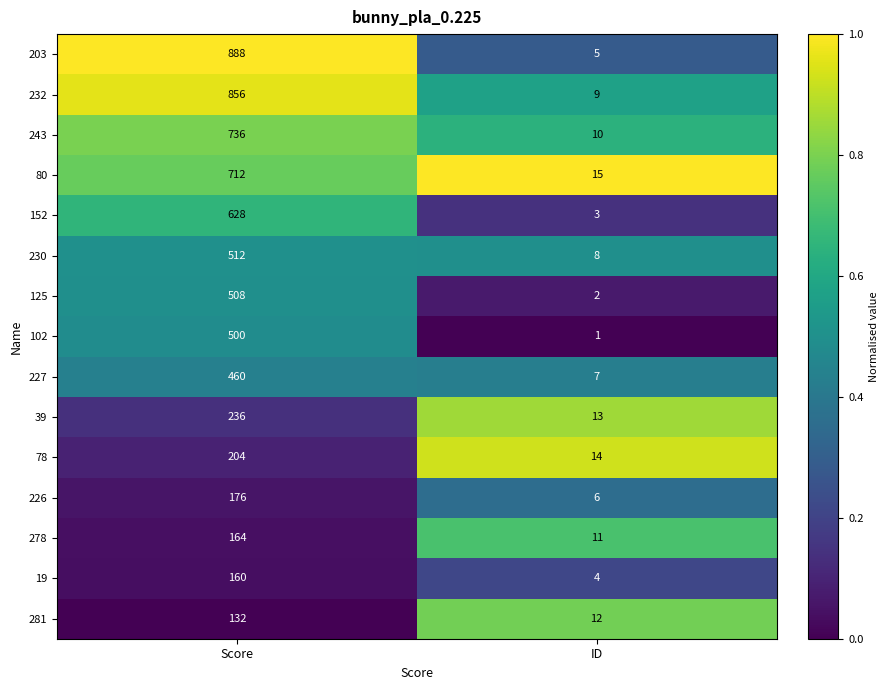

What is the minimum value for 39?

13